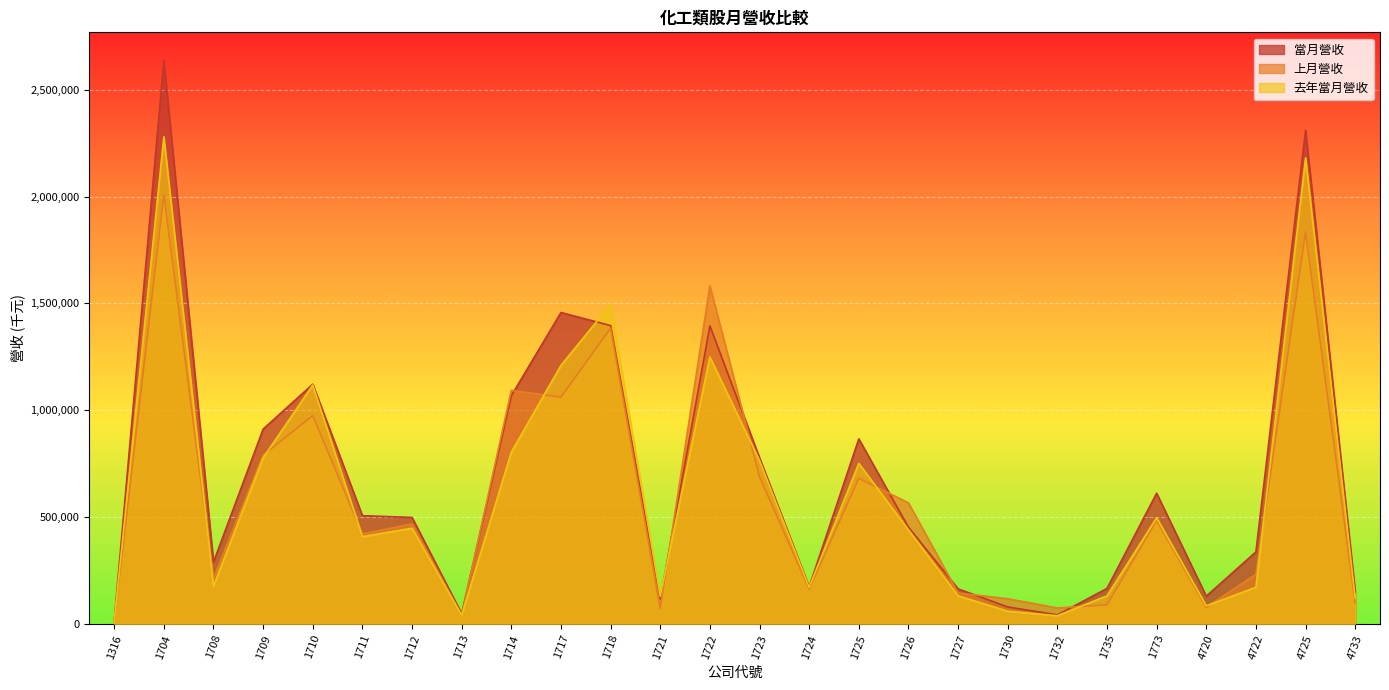

How many data points in 去年當月營收 are above 440248?

12